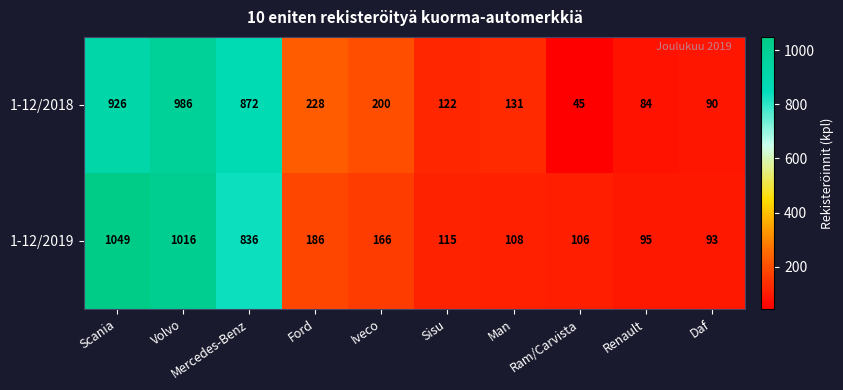

List the labels in order of 1-12/2018 value, smallest first.

Ram/Carvista, Renault, Daf, Sisu, Man, Iveco, Ford, Mercedes-Benz, Scania, Volvo